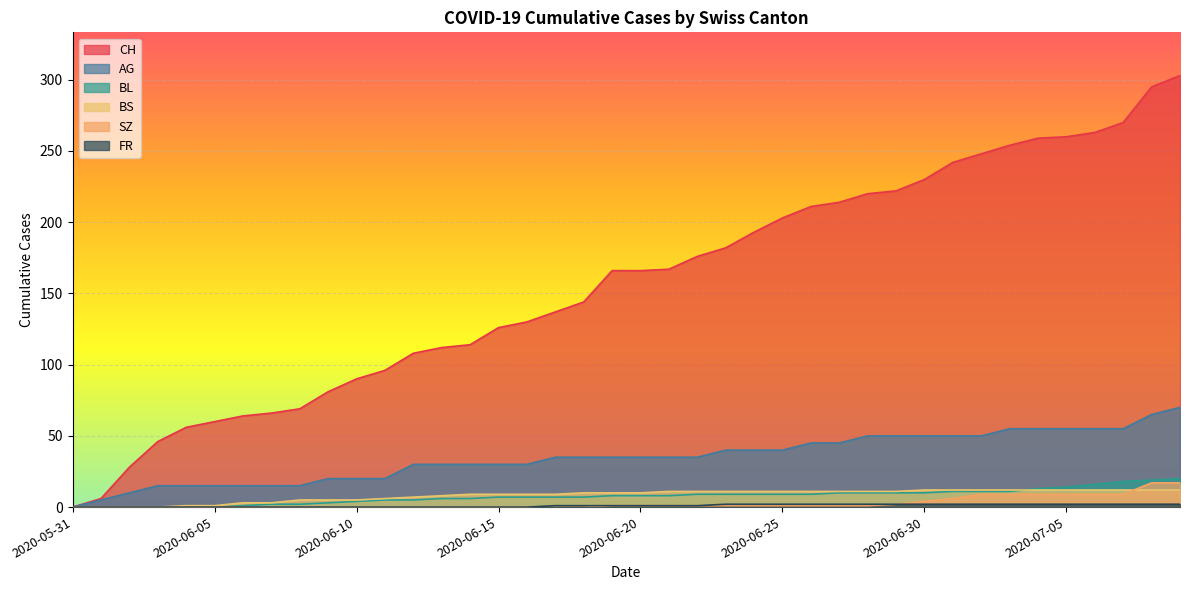

What is the sum of the BL values at 2020-07-06 and 2020-06-13?

22